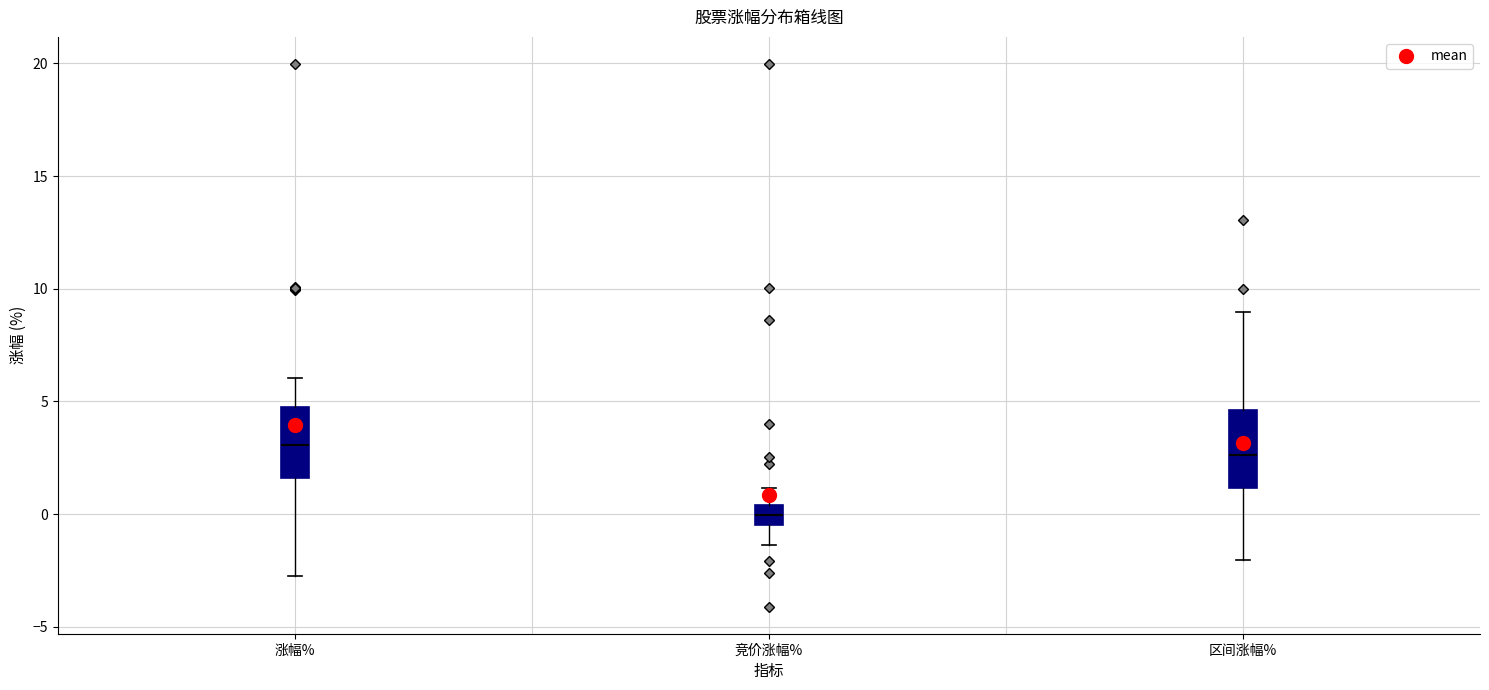

Reading left to right, read every box against the y-axis: the position of its median line, the range the box covers, and the ends of its whiskers. The values are not printed on the chart, so give them approximately, as read against the axis.

涨幅%: median 3.0, box 1.5 to 5.0, whiskers -2.5 to 6.0
竞价涨幅%: median 0.0, box -0.5 to 0.5, whiskers -1.5 to 1.0
区间涨幅%: median 2.5, box 1.0 to 4.5, whiskers -2.0 to 9.0